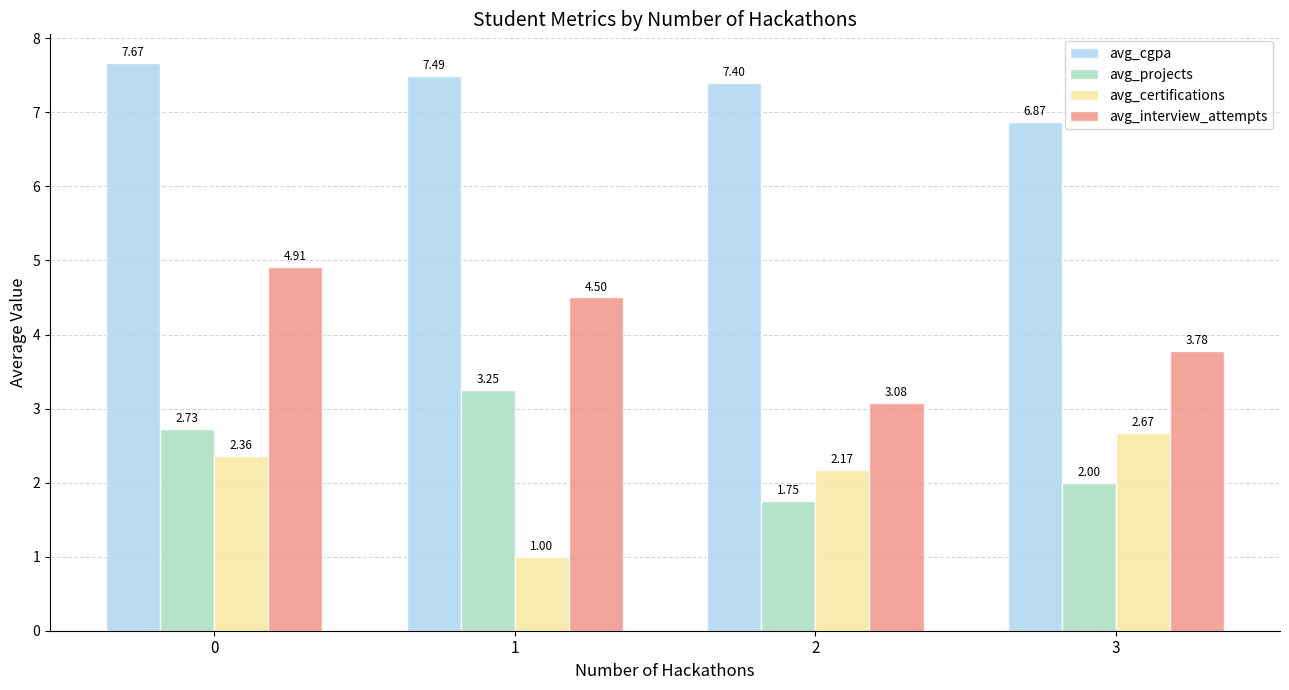

What is the difference between the second highest and minimum values in the avg_cgpa series?

0.6